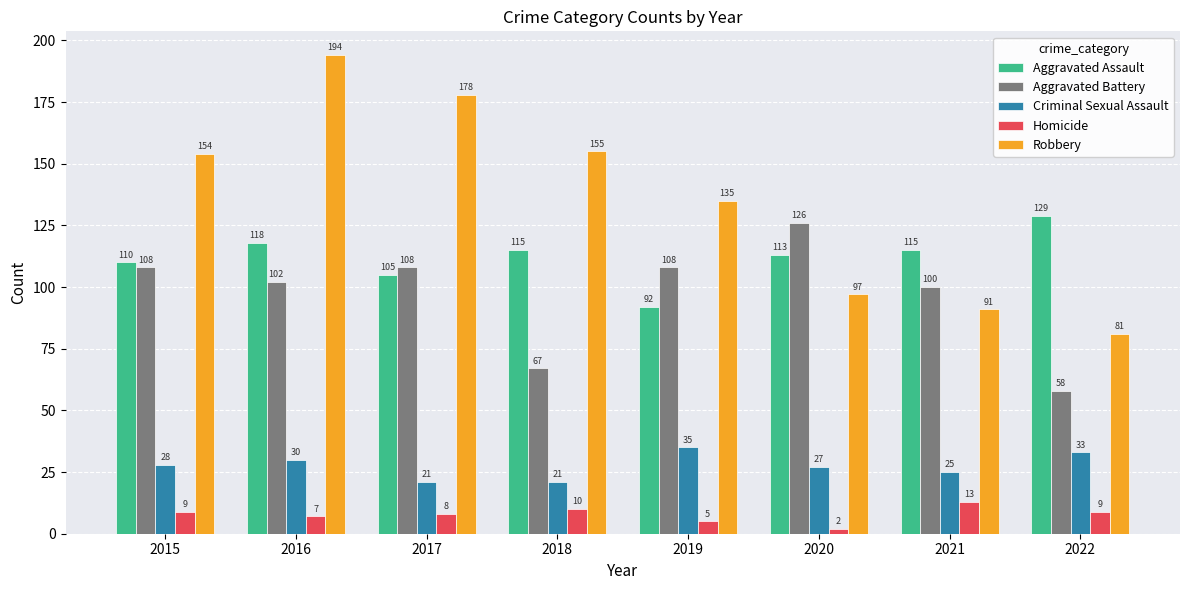

At which category is the sum across all series the highest?

2016